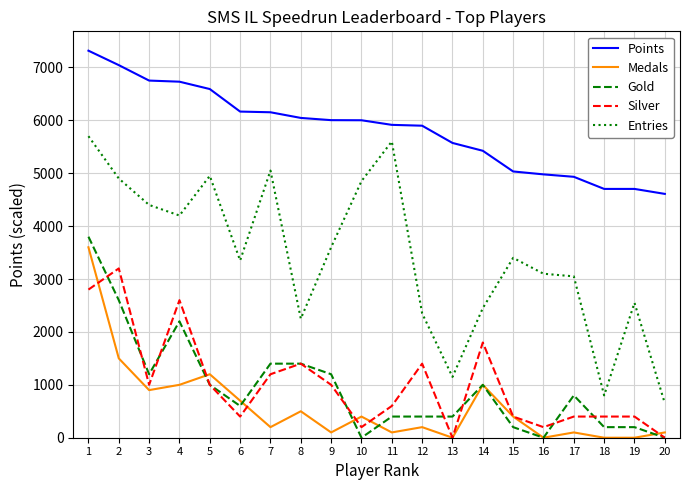

What is the maximum value shown in the chart?

7316